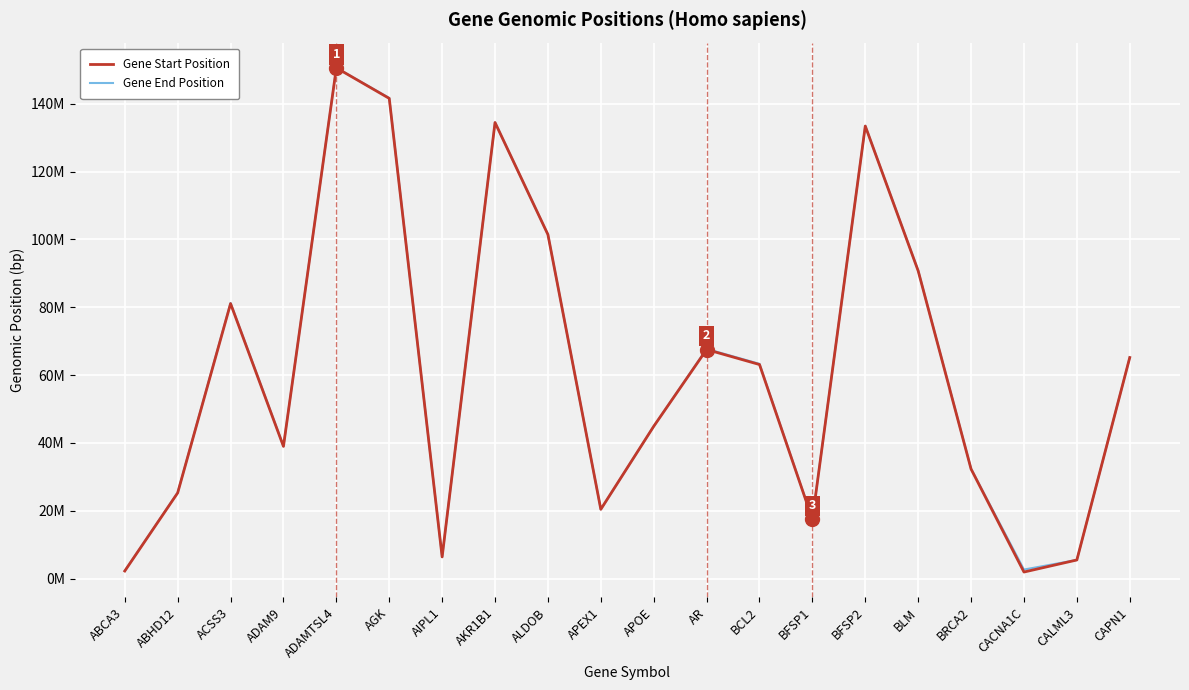

What is the difference between the maximum and minimum values in the Gene Start Position series?

148579817